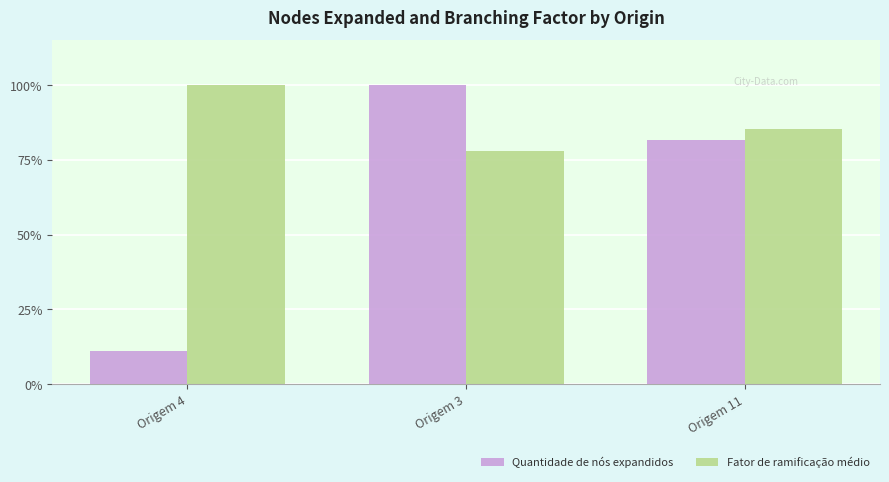

What is the difference between the highest and lowest values at Origem 4?

88.9